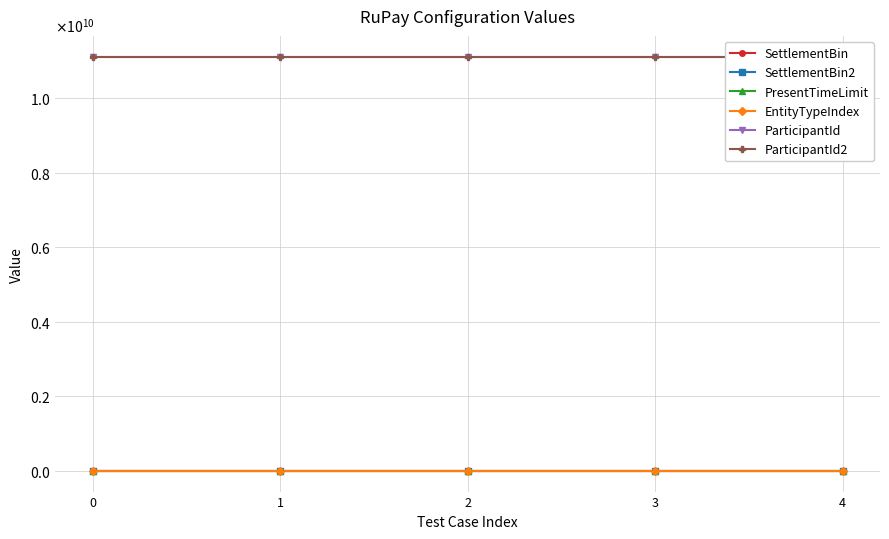

Reading left to right, what are all the values shown in this chart?

SettlementBin: 0=123459	1=123456	2=123456	3=123459	4=123459
SettlementBin2: 0=123460	1=123461	2=123461	3=123460	4=123460
PresentTimeLimit: 0=50	1=50	2=50	3=50	4=50
EntityTypeIndex: 0=1	1=1	2=1	3=1	4=1
ParticipantId: 0=11111111111	1=11111111111	2=11111111111	3=11111111111	4=11111111111
ParticipantId2: 0=11111111111	1=11111111111	2=11111111111	3=11111111111	4=11111111111